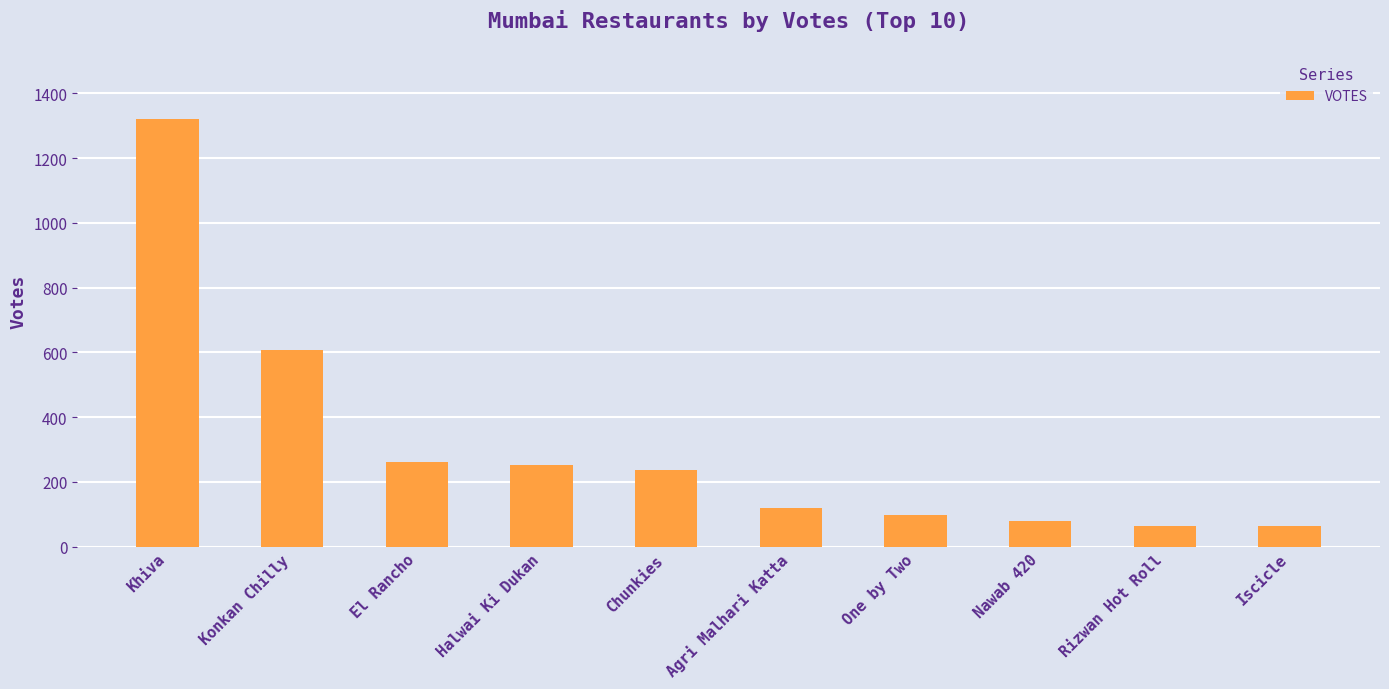

Is it true that the value at Khiva is 1321?

True